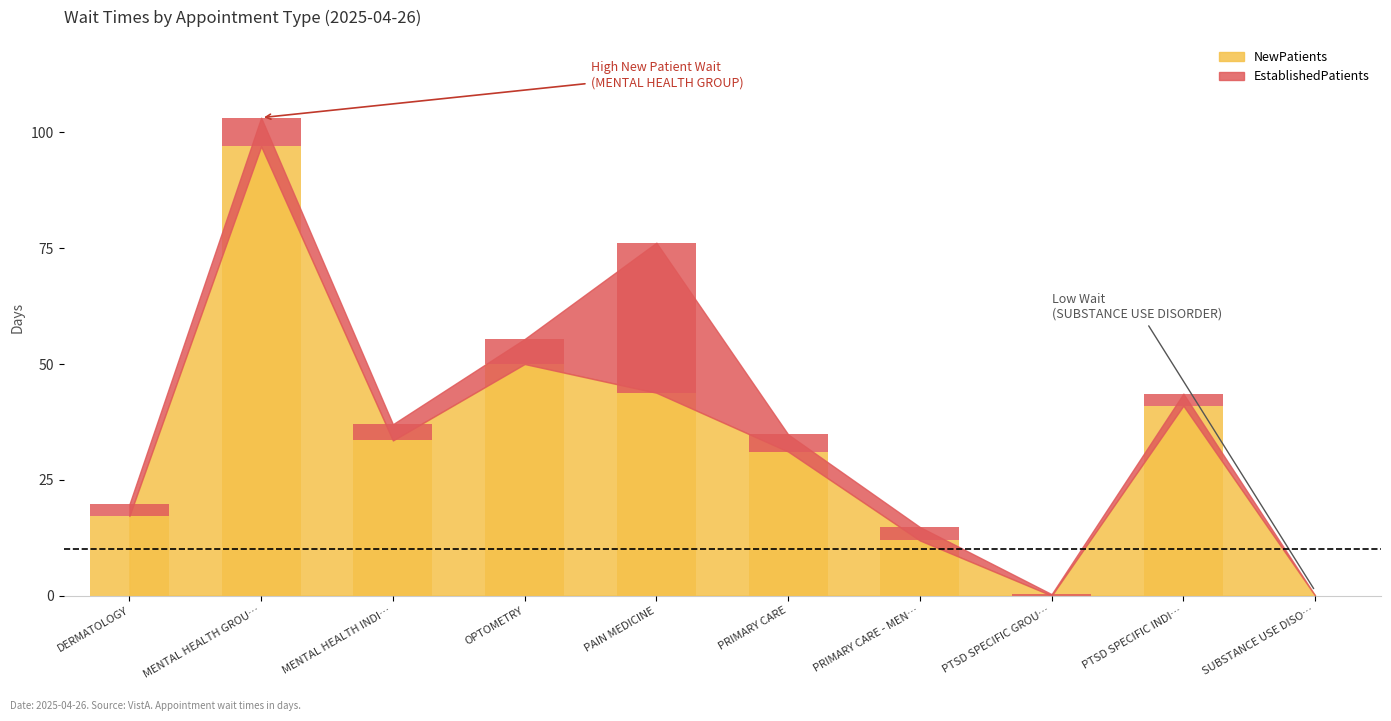

How many values in NewPatients are above zero?

8